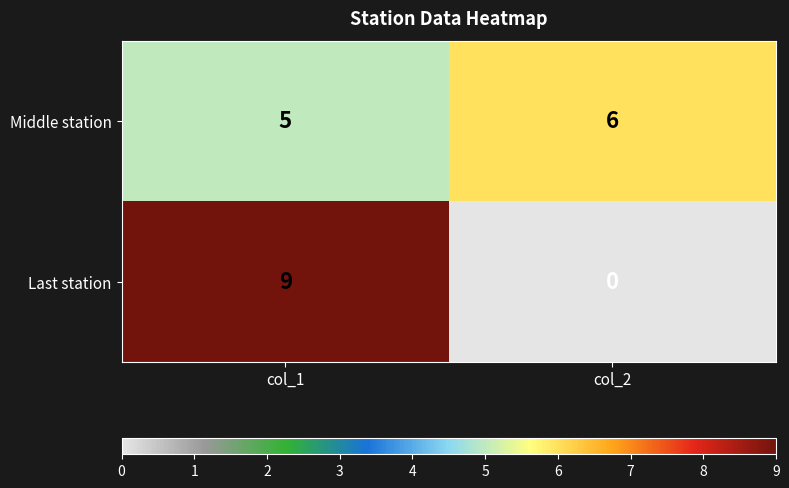

What is the spread (max minus min) of values at col_2?

6